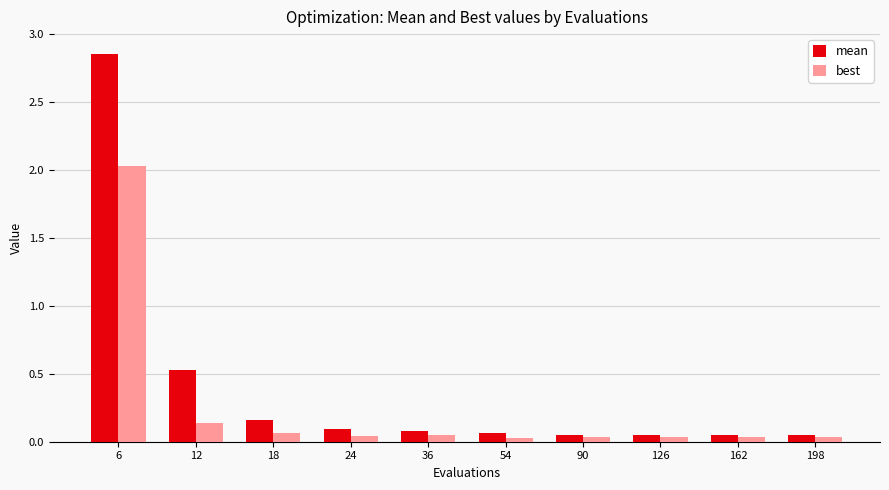

What is the difference between the maximum and second lowest values in the best series?

2.0